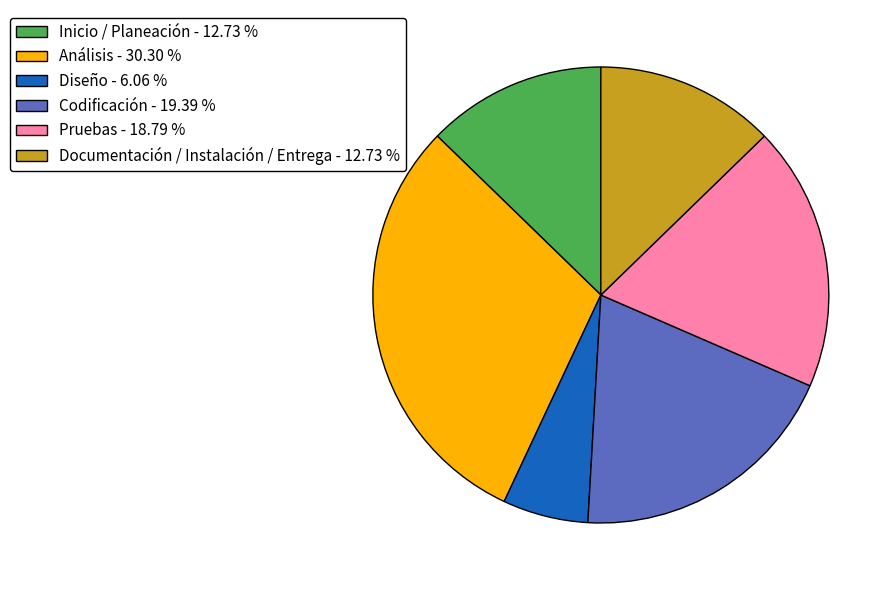

Do Pruebas - 18.79 % and Codificación - 19.39 % together represent more than half of the pie?

No